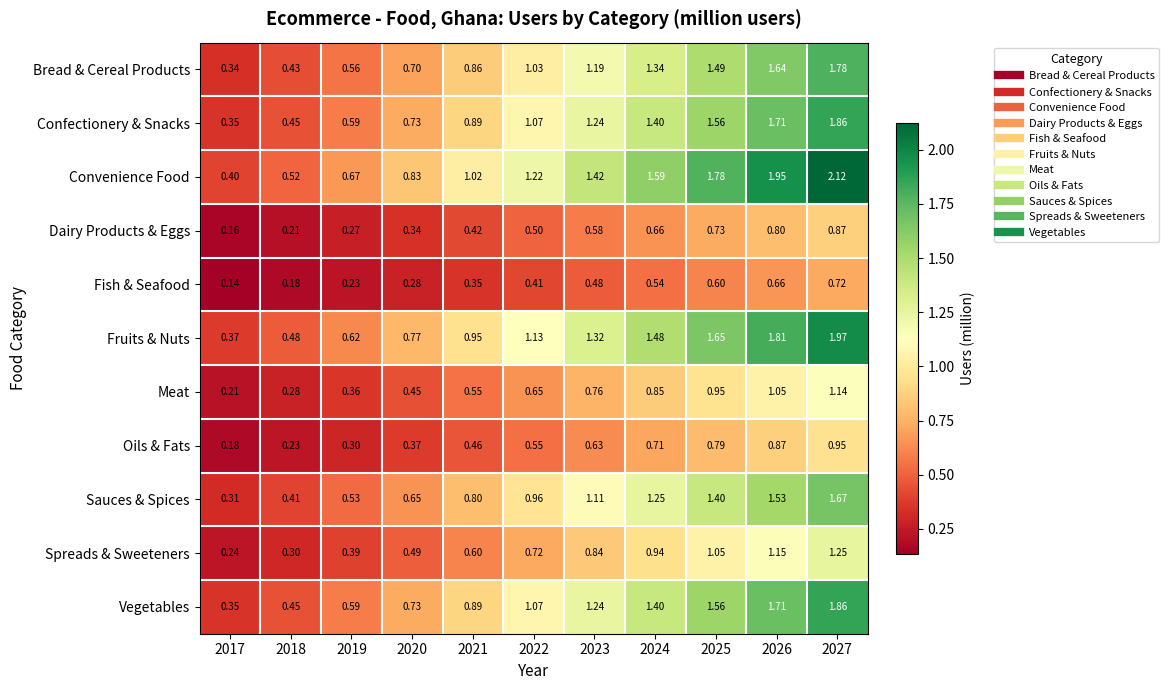

Is the value of Dairy Products & Eggs at 2017 greater than the value of Fish & Seafood at 2018?

No